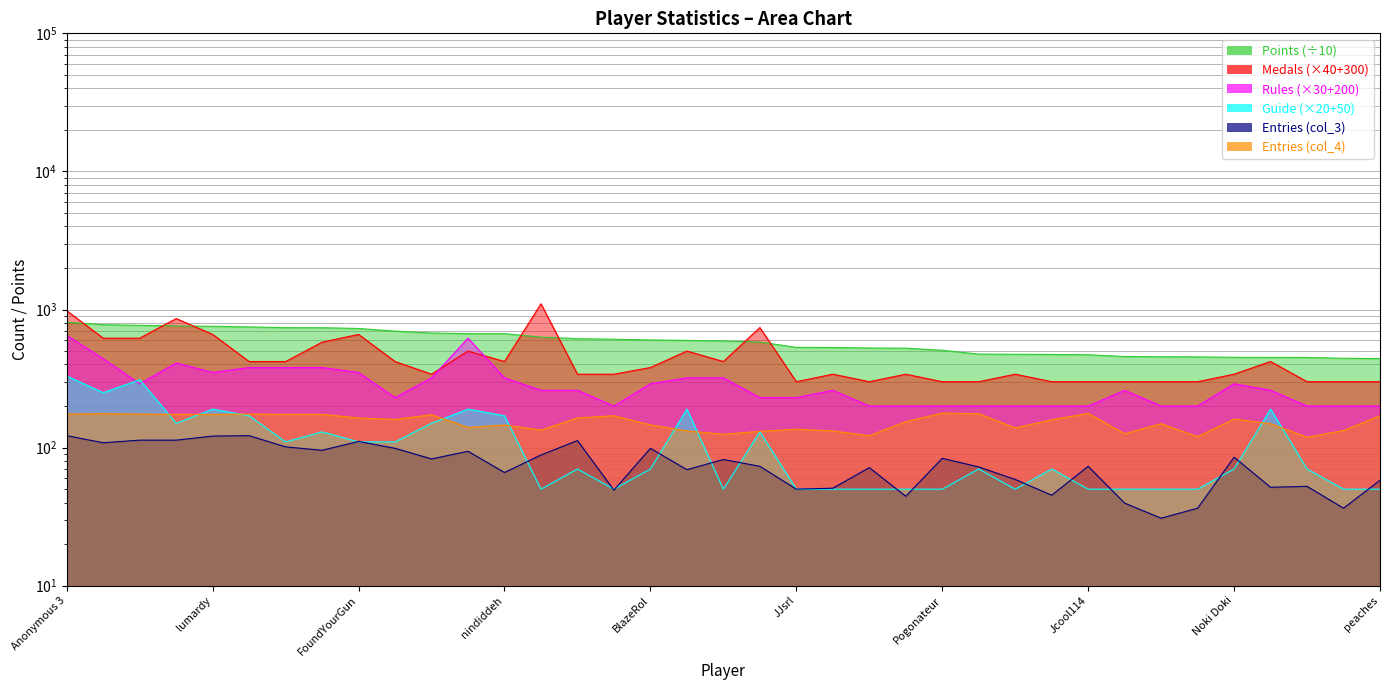

How many lines are shown in the chart?

6